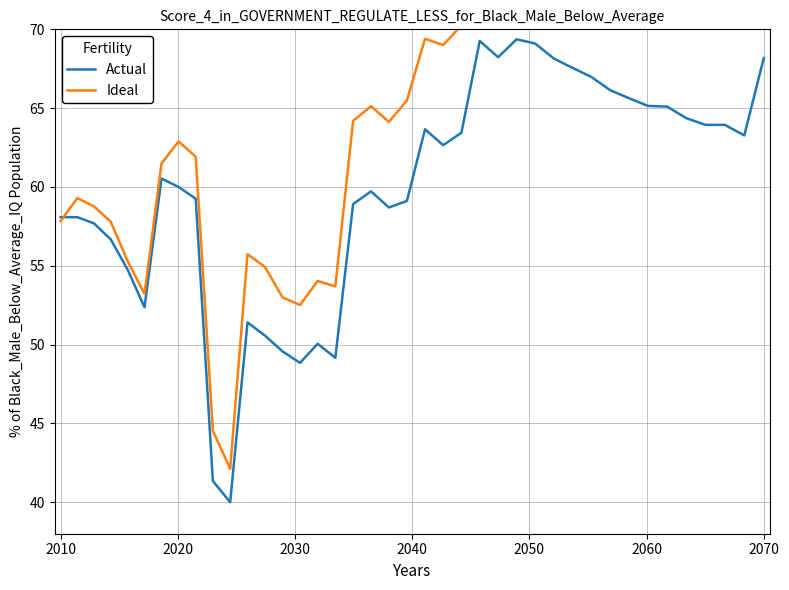

What is the minimum value for Actual?

40.0